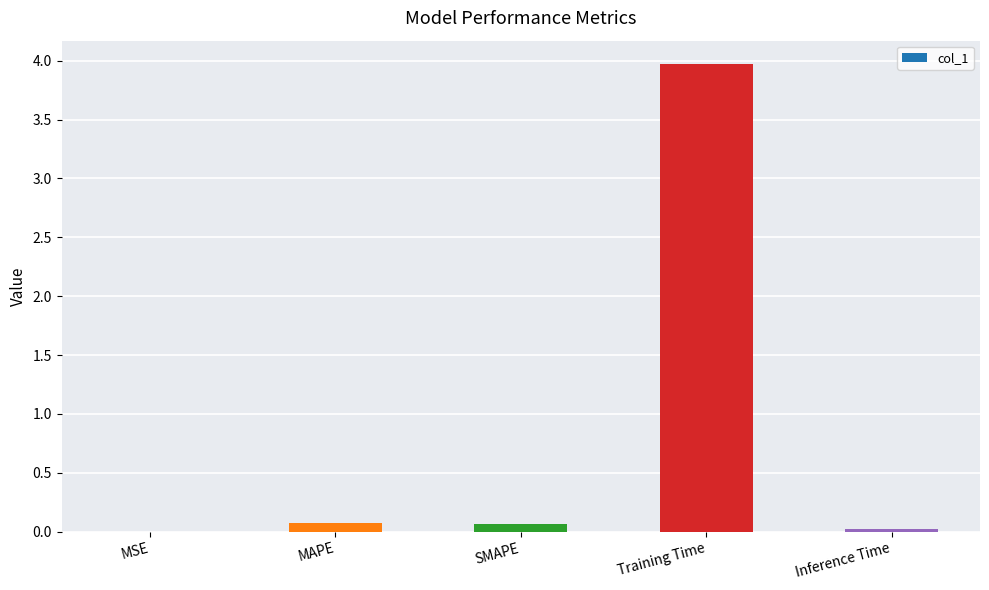

Read the value at MAPE.

0.1